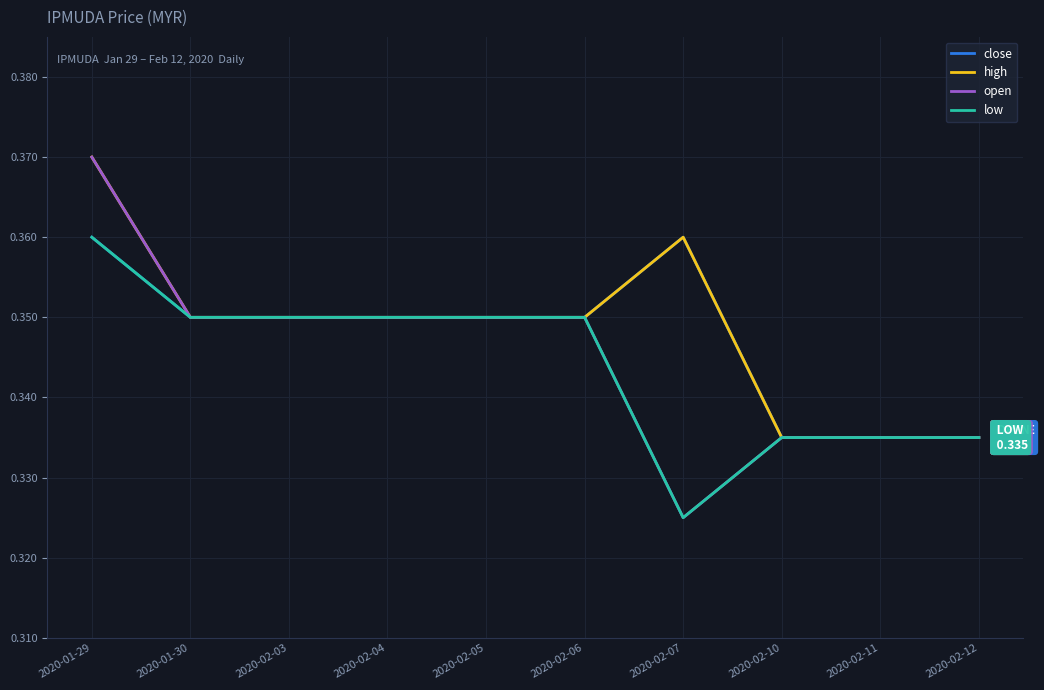

What position from the left is 2020-02-07?

7